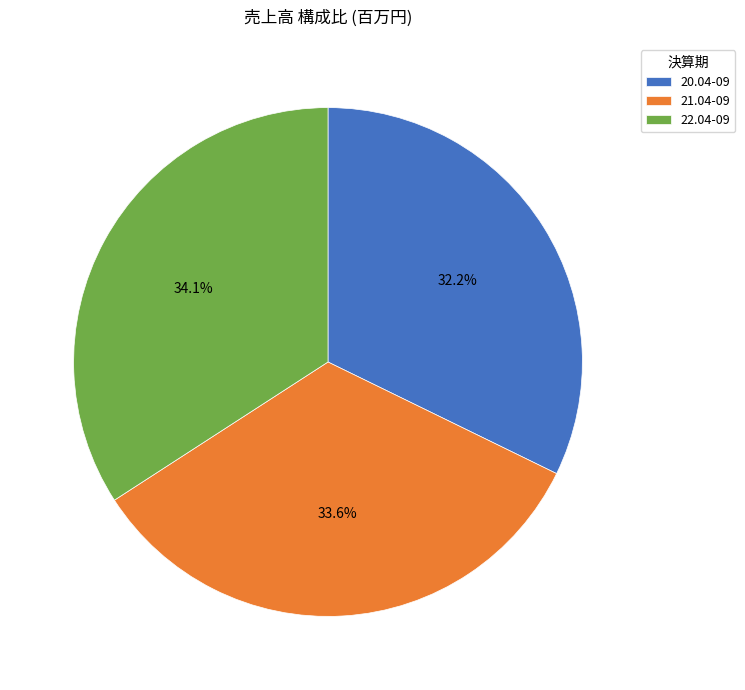

What is the largest slice in the pie chart?

22.04-09